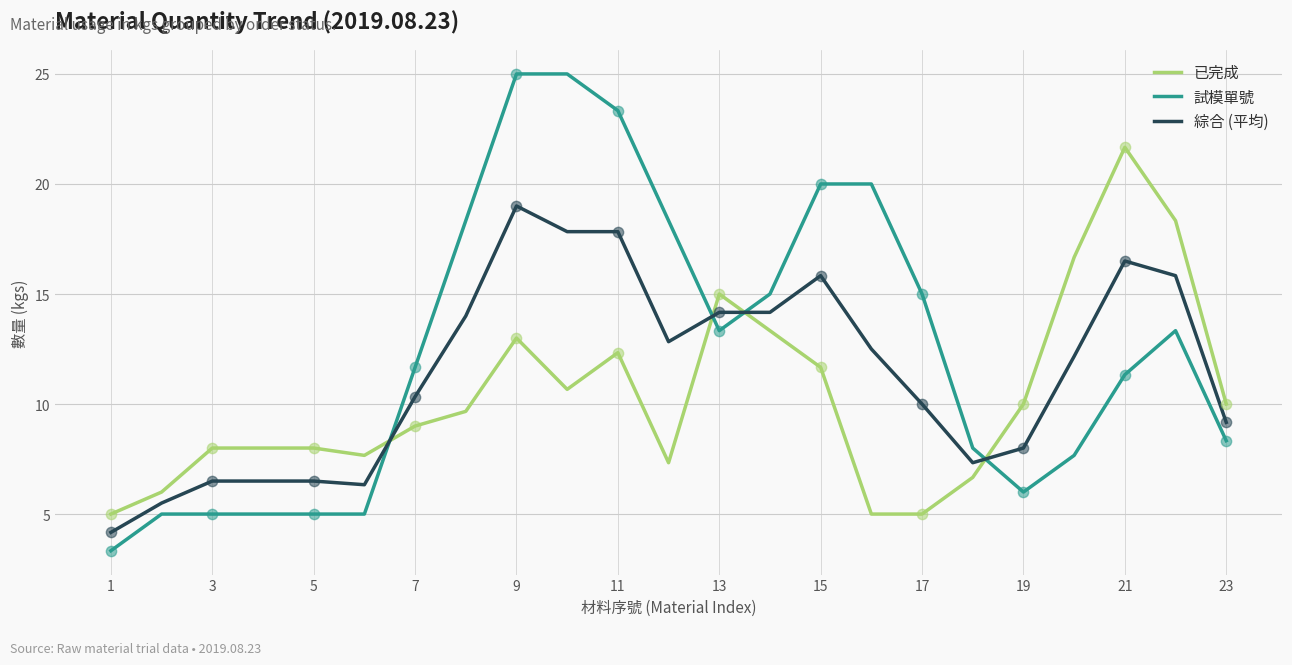

Which series has the largest total across all categories?

試模單號